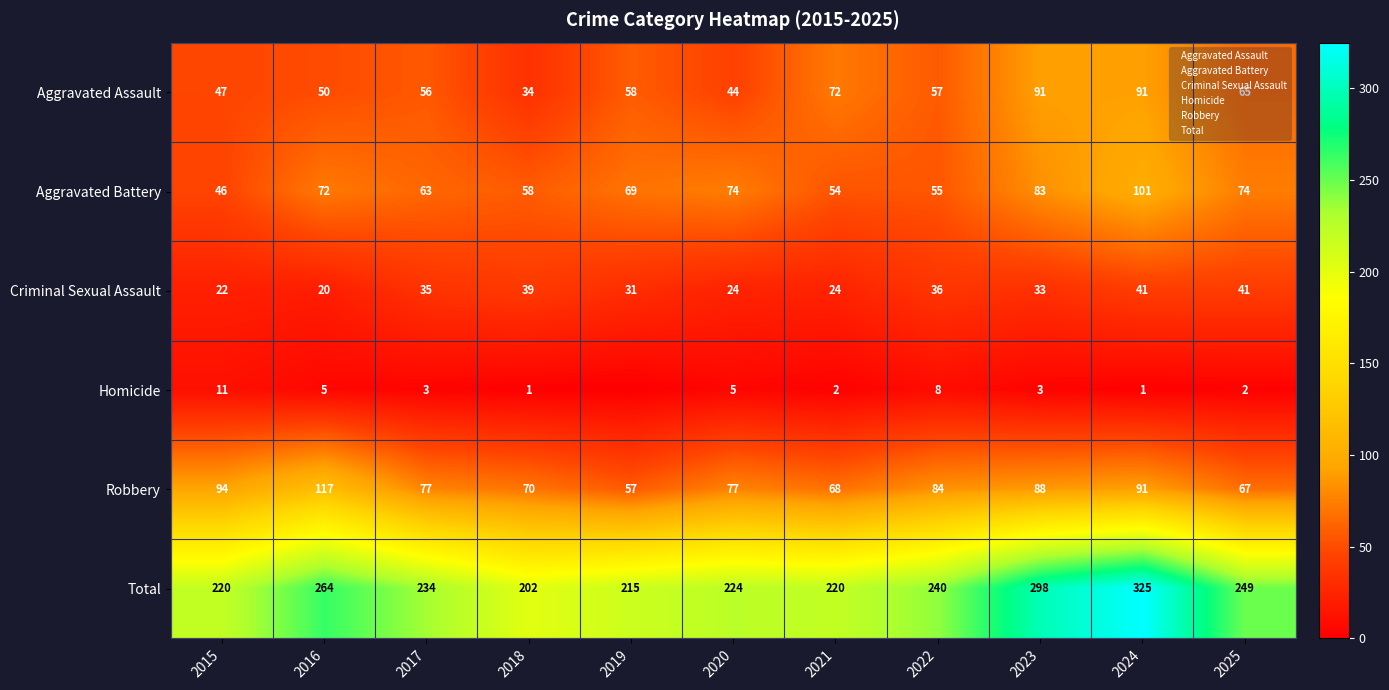

The Total series shows 298 at 2023. True or false?

True